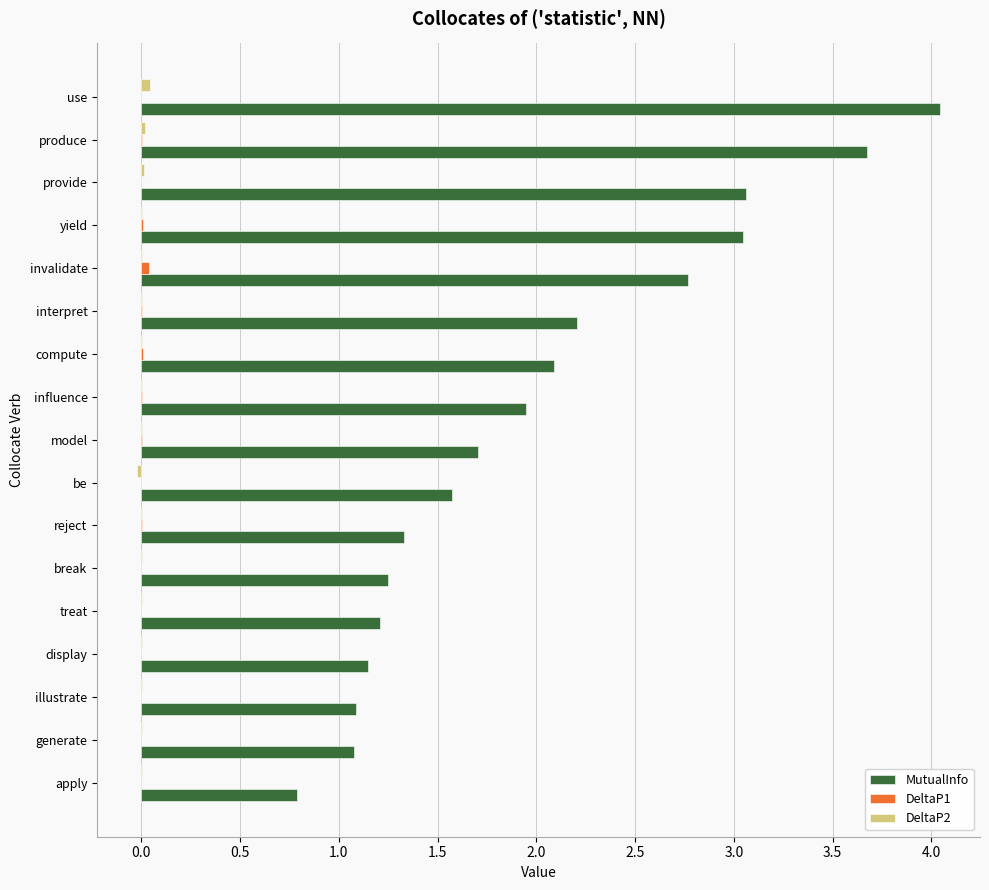

Which label corresponds to the largest value in the chart?

use